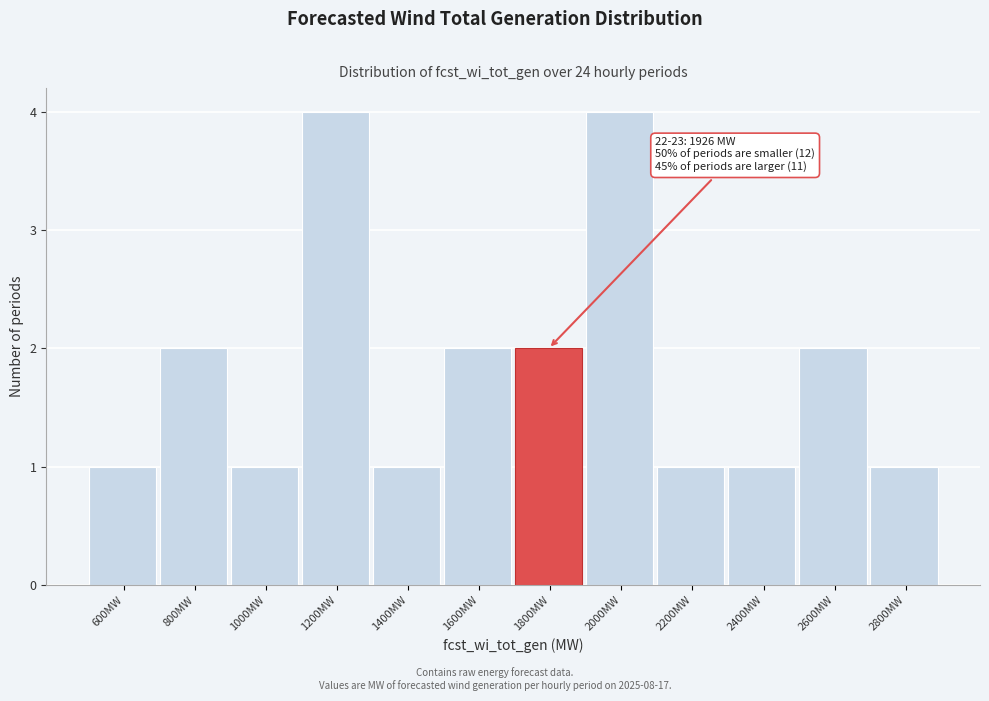

Reading left to right, what are all the values shown in this chart?

600MW=1	800MW=2	1000MW=1	1200MW=4	1400MW=1	1600MW=2	1800MW=2	2000MW=4	2200MW=1	2400MW=1	2600MW=2	2800MW=1